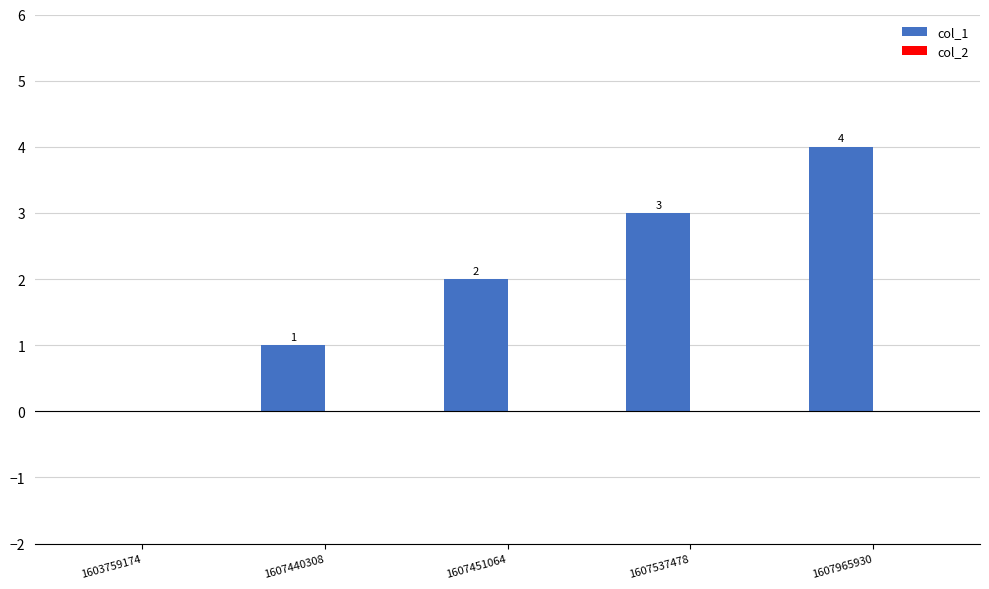

Which category has the highest value across all series?

1607965930